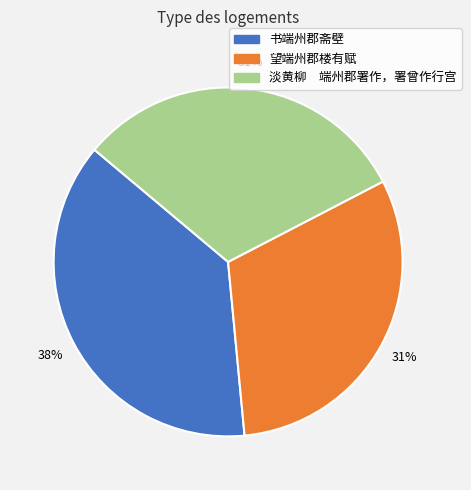

To the nearest percent, what is the difference between the largest and smallest slice percentages?

7%